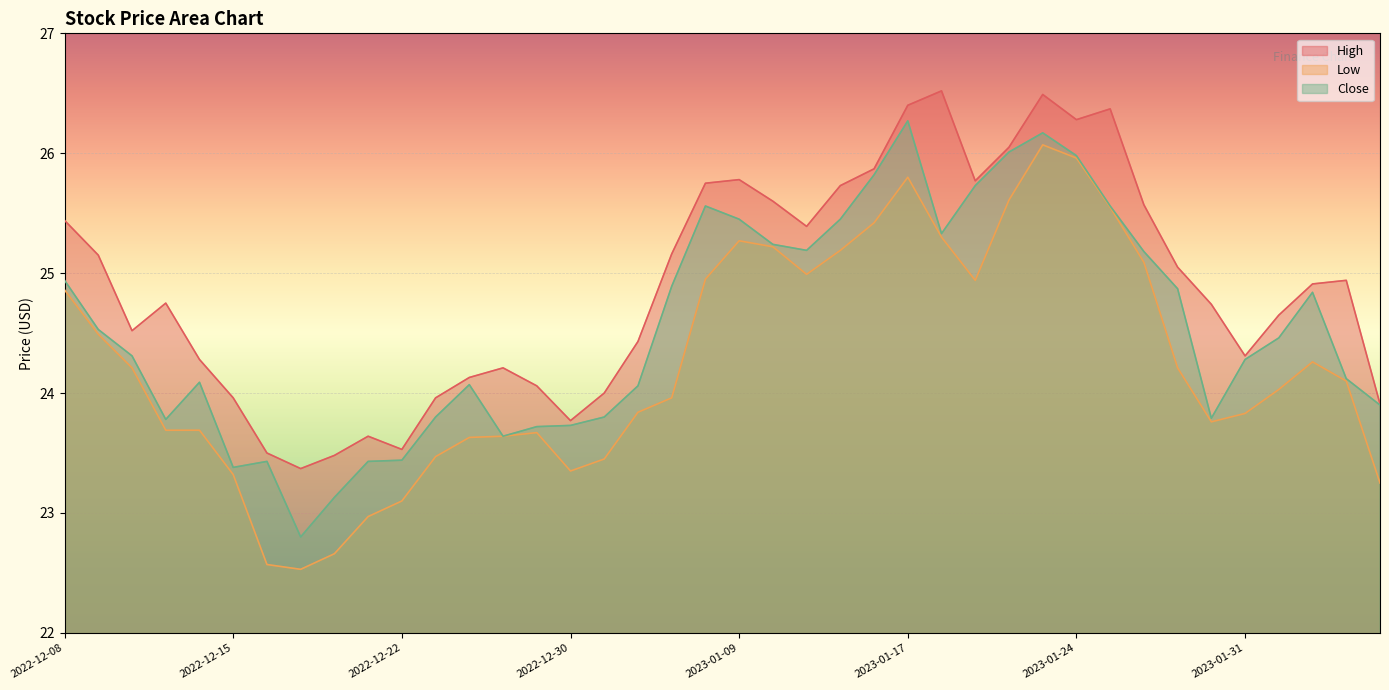

What position from the right is 2023-01-17?

15